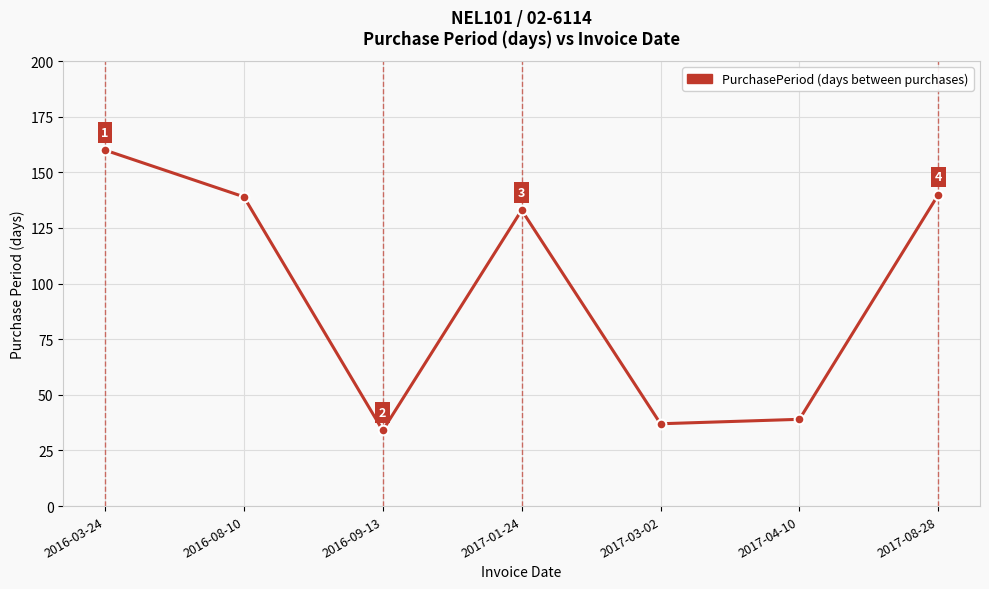

What is the sum of the values at 2017-08-28 and 2016-08-10?

279